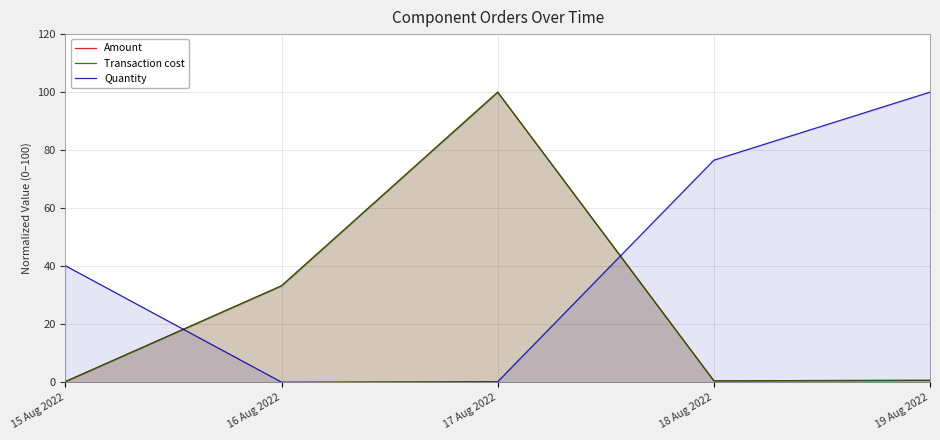

After their last crossing, which series has the higher values: Amount or Transaction cost?

Amount